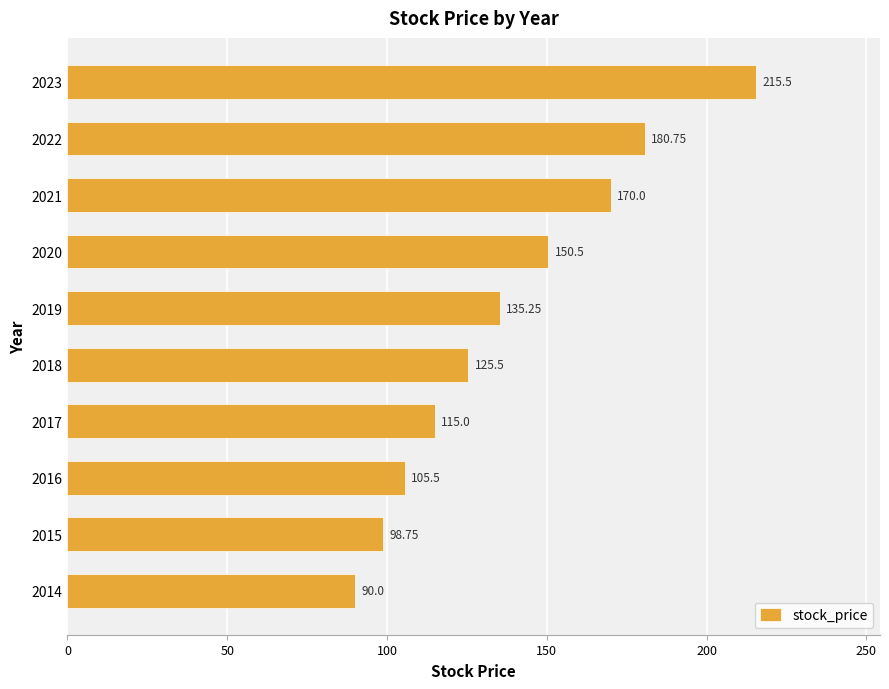

What is the change in value from 2021 to 2017?

-55.0